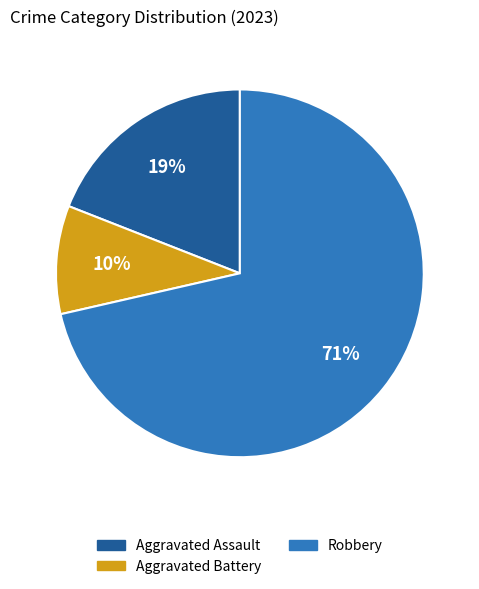

How many slices are in this pie chart?

3